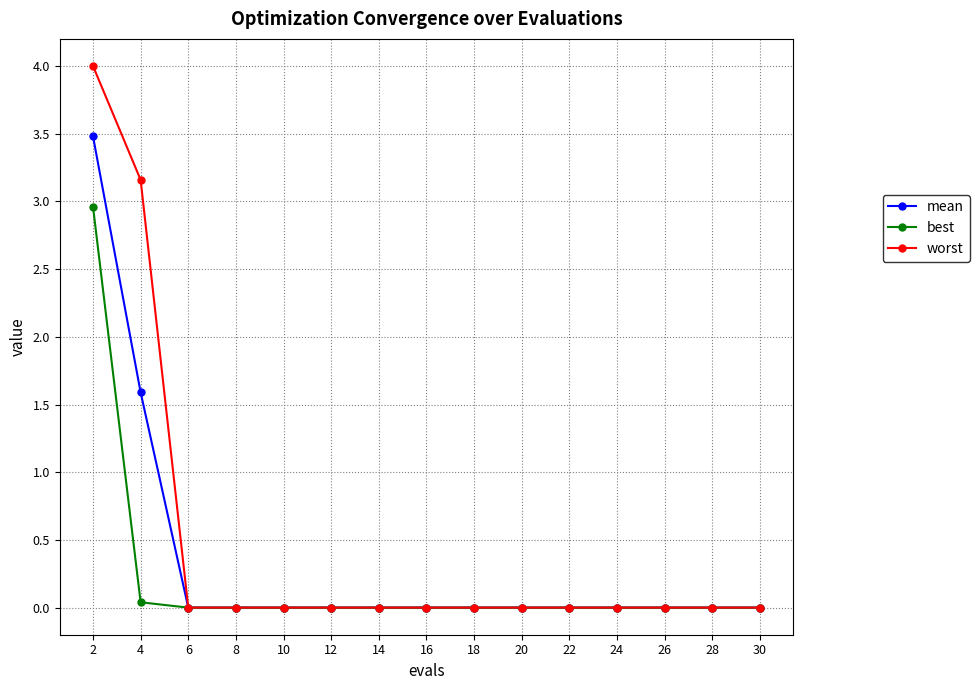

Which series has the largest range (max minus min)?

worst